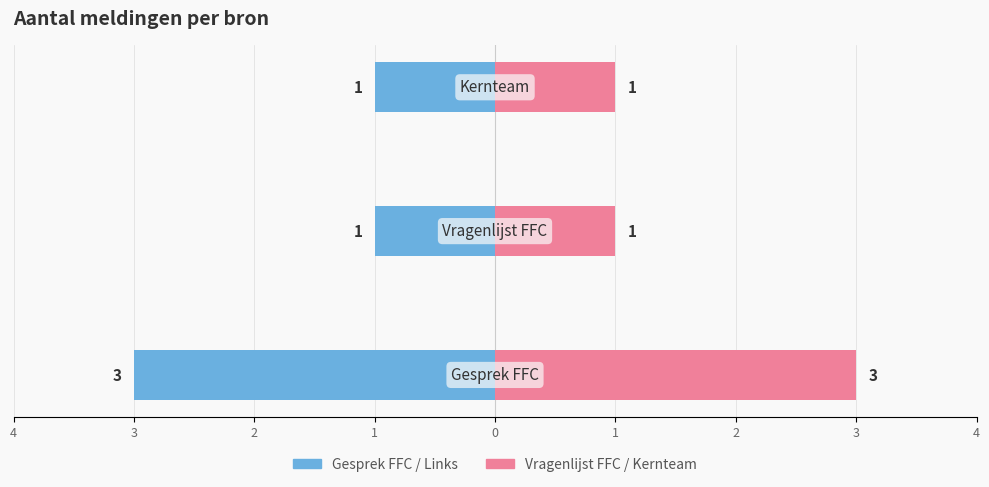

The value of Telling (links) at 3 is -1. True or false?

True